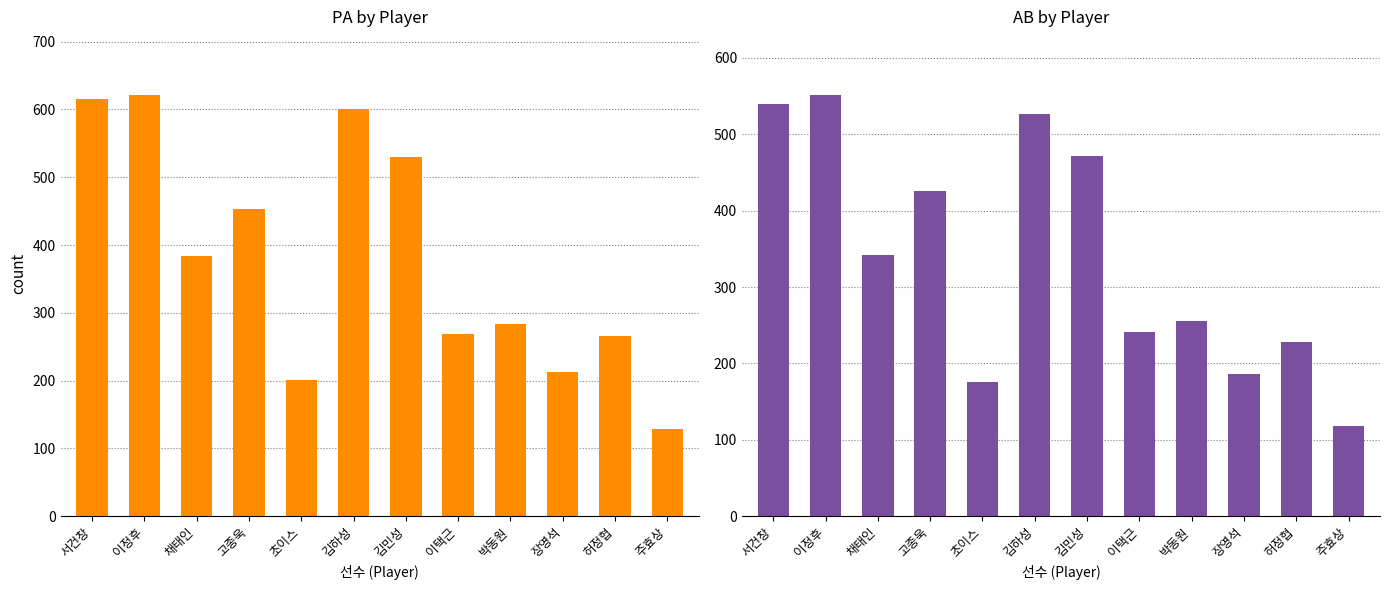

What is the label of the 11th bar from the right?

이정후